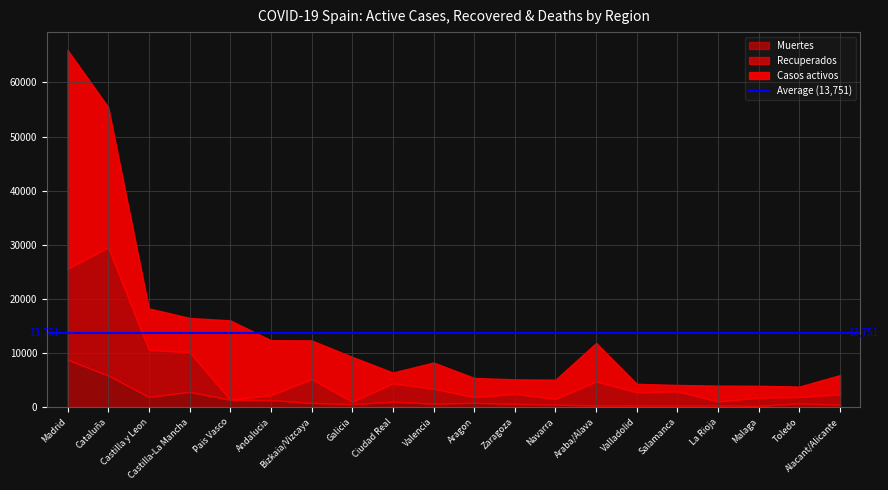

Reading left to right, extract all data points from this chart.

Casos activos: 40383	25904	7672	6294	14646	10148	7124	8283	1996	4828	3534	2676	3550	7124	1554	1173	2927	2161	1929	3541
Recuperados: 16813	23678	8670	7349	0	909	4423	439	3377	2767	1061	1840	1066	4423	2436	2608	741	1548	1165	1938
Muertes: 8809	5882	1930	2870	1418	1344	815	601	1055	687	837	654	500	356	358	355	348	274	752	480